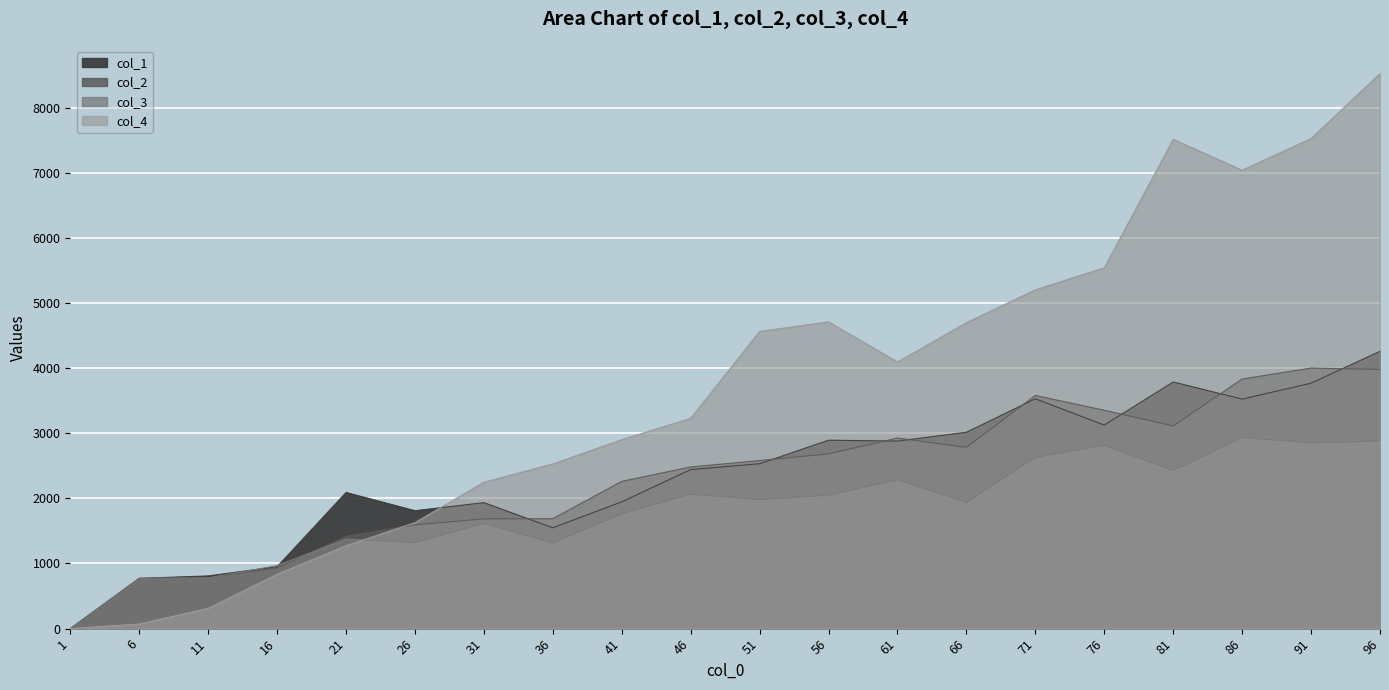

What is the sum of the col_1 values at 6 and 41?

2719.0